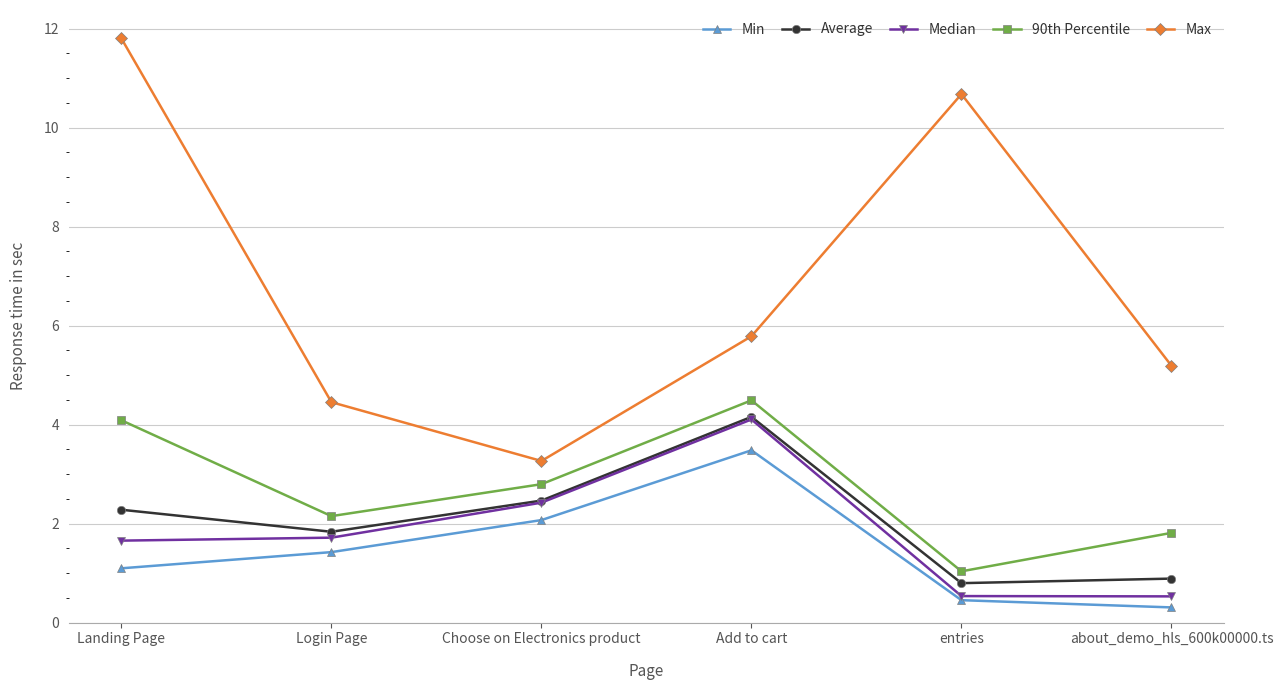

The Min series shows 0.9 at Login Page. True or false?

False